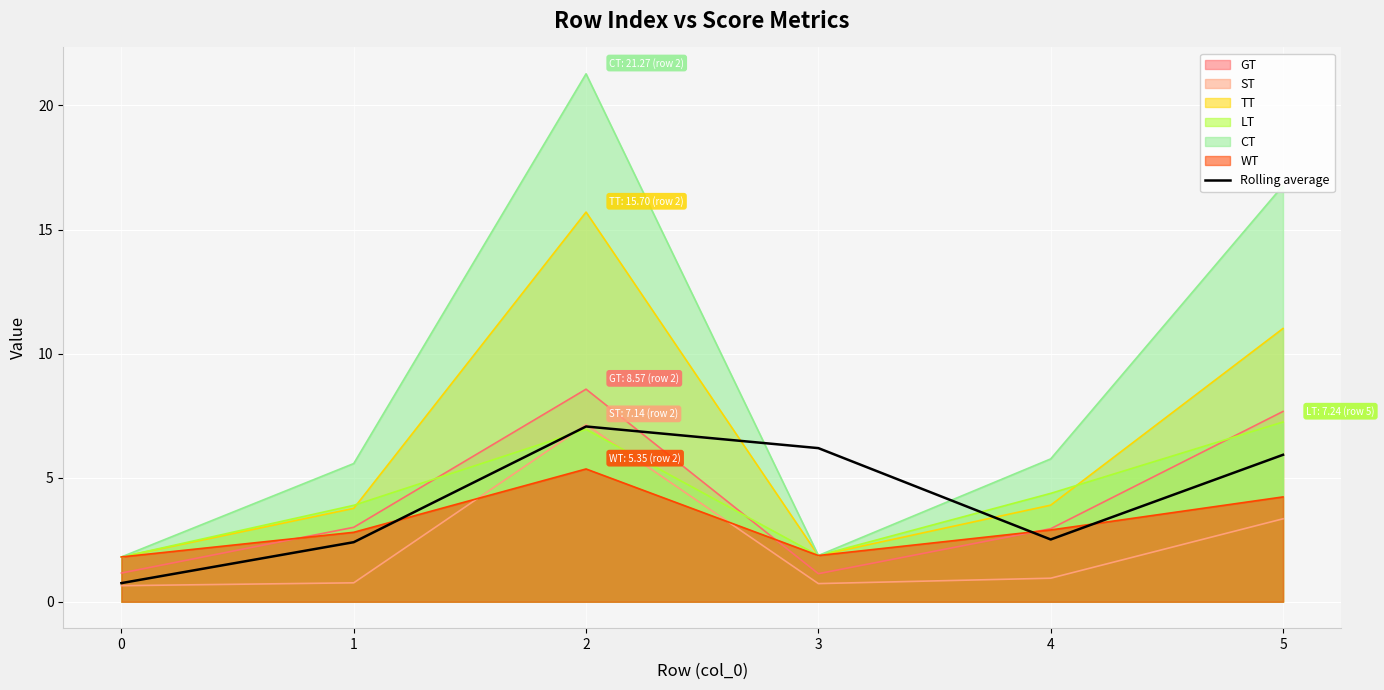

The value at 1 is 3.8. True or false?

False